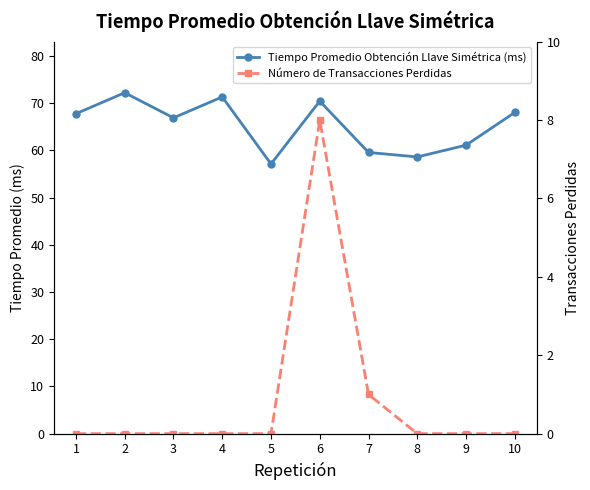

At how many categories does at least one series exceed 70?

3